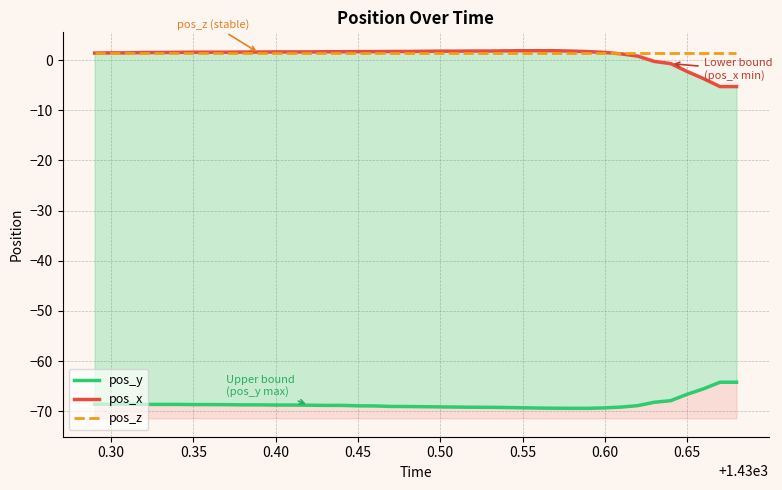

Read the pos_y value at 0.35.

-68.7